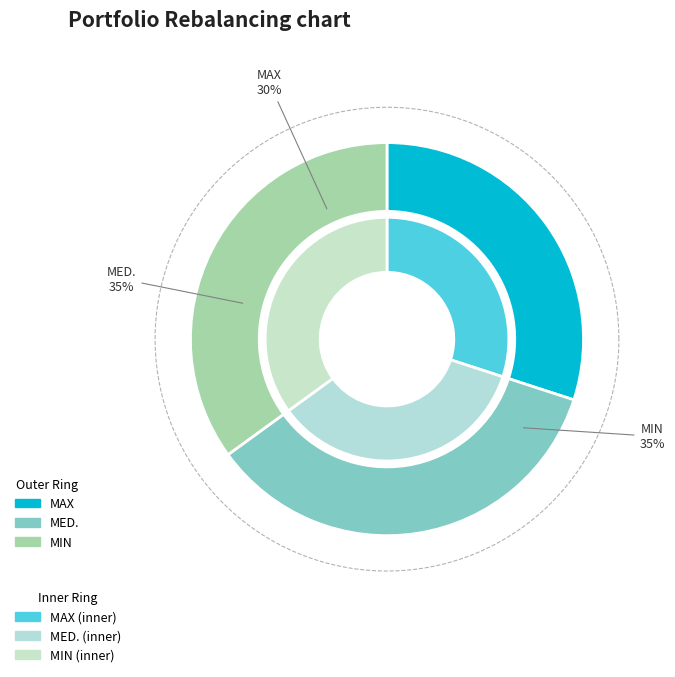

Rank the categories by value from lowest to highest.

MAX, MED., MIN